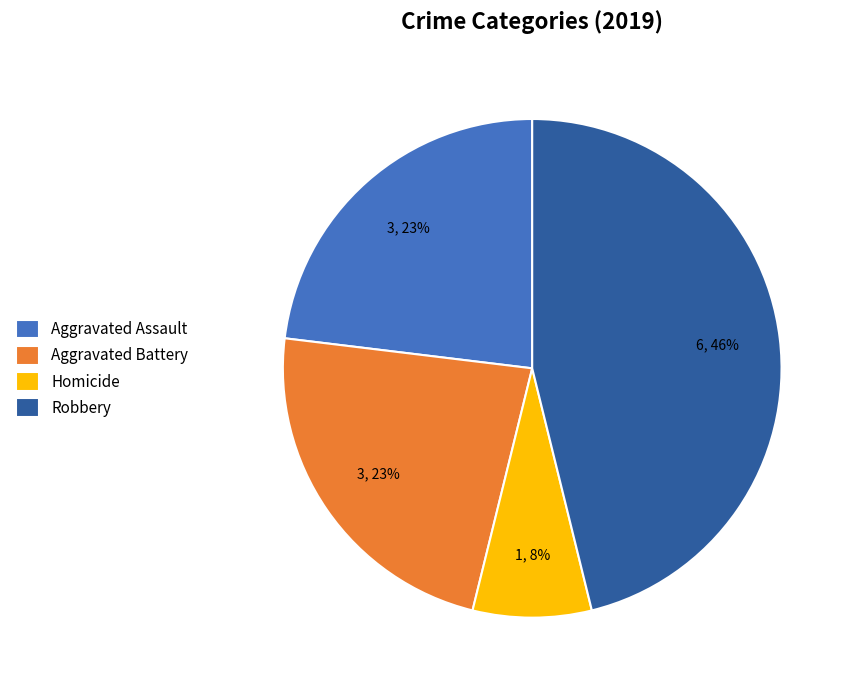

Approximately how many times larger is the value at Robbery compared to Aggravated Assault?

2.0